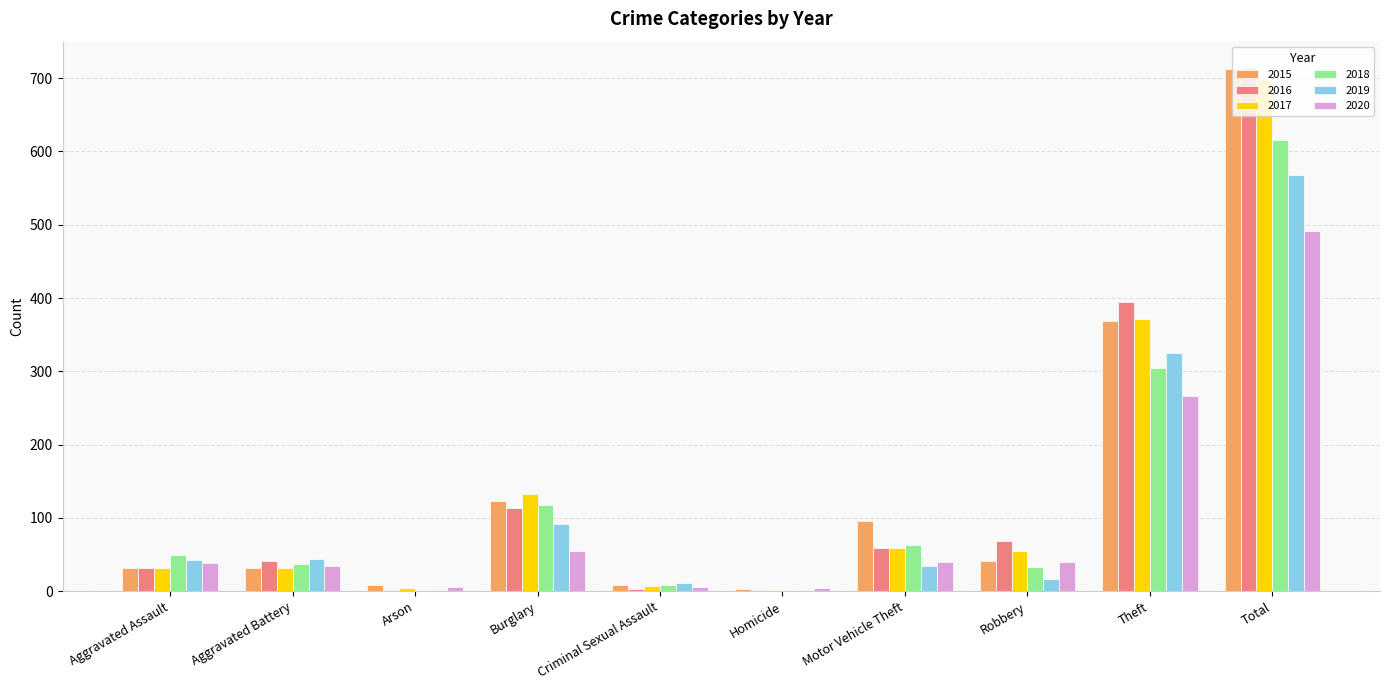

Which series has the largest range (max minus min)?

2016